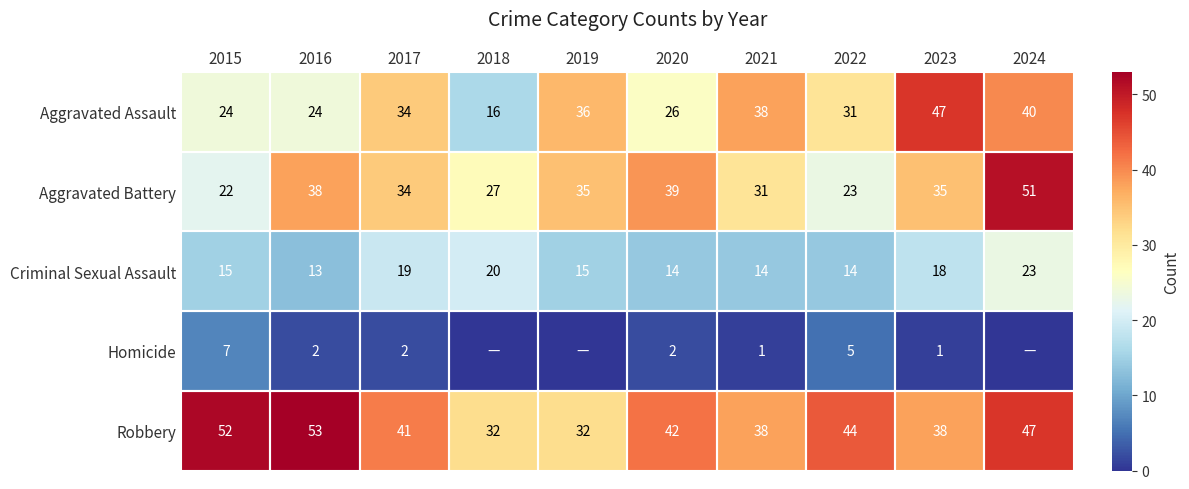

What is the difference between the Criminal Sexual Assault values at 2018 and 2015?

5